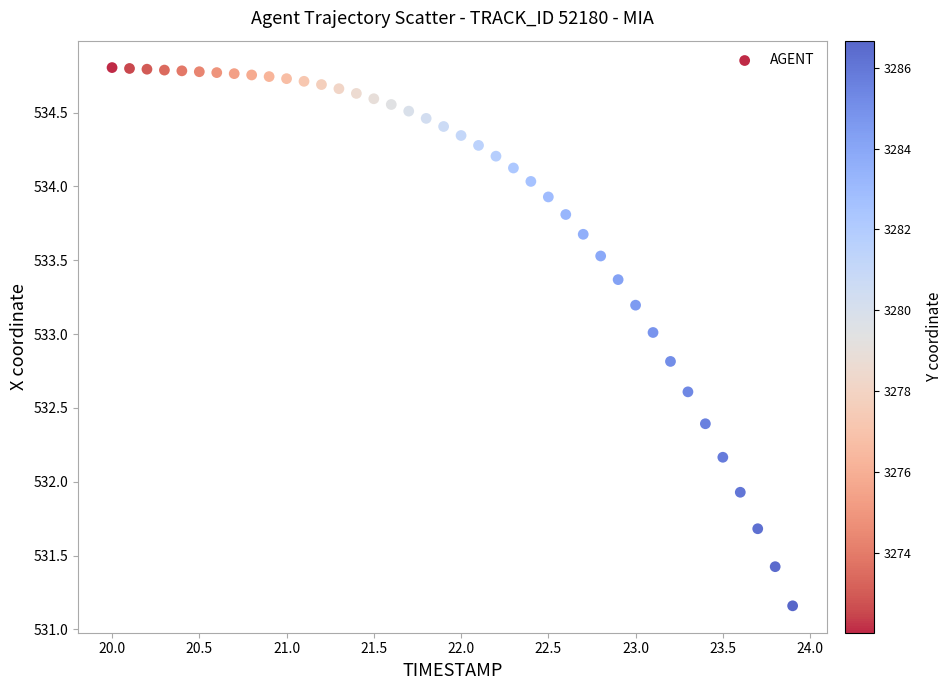

What is the range of Y values (max minus min)?

3.6